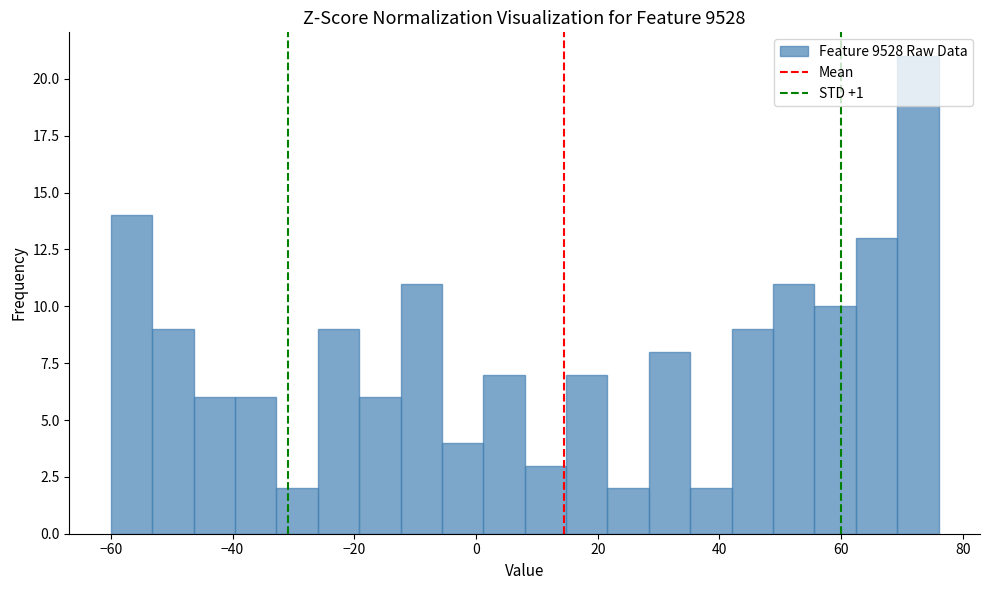

Read against the x-axis, roughly where is the centre of the tallest bar?

72